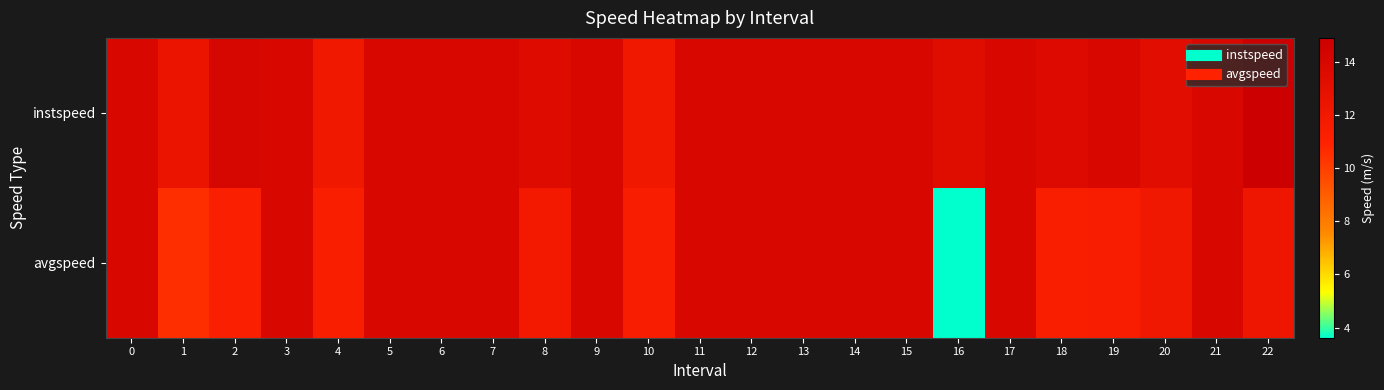

At how many categories does at least one series exceed 12?

23